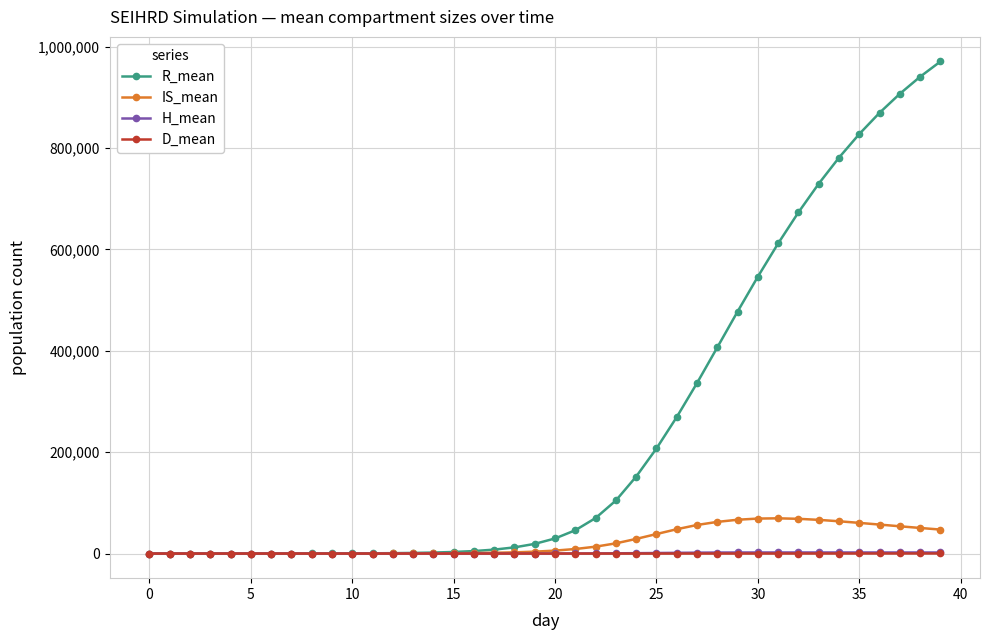

Which series has the largest total across all categories?

R_mean